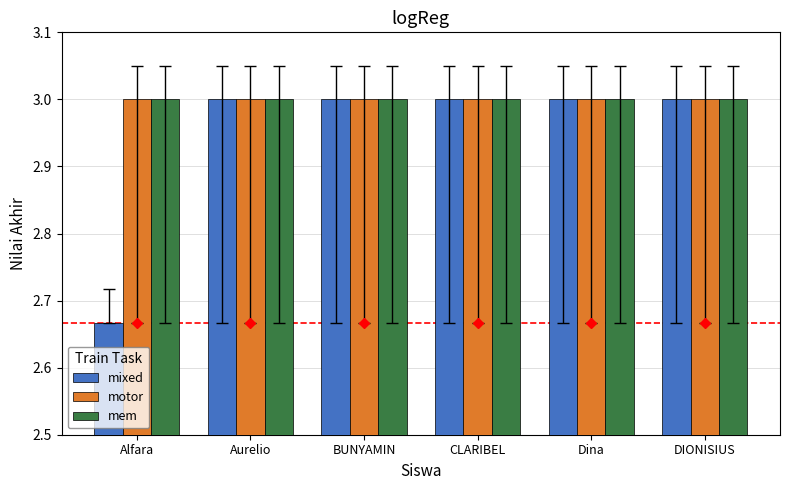

What is the approximate value of mixed at Dina?

3.0